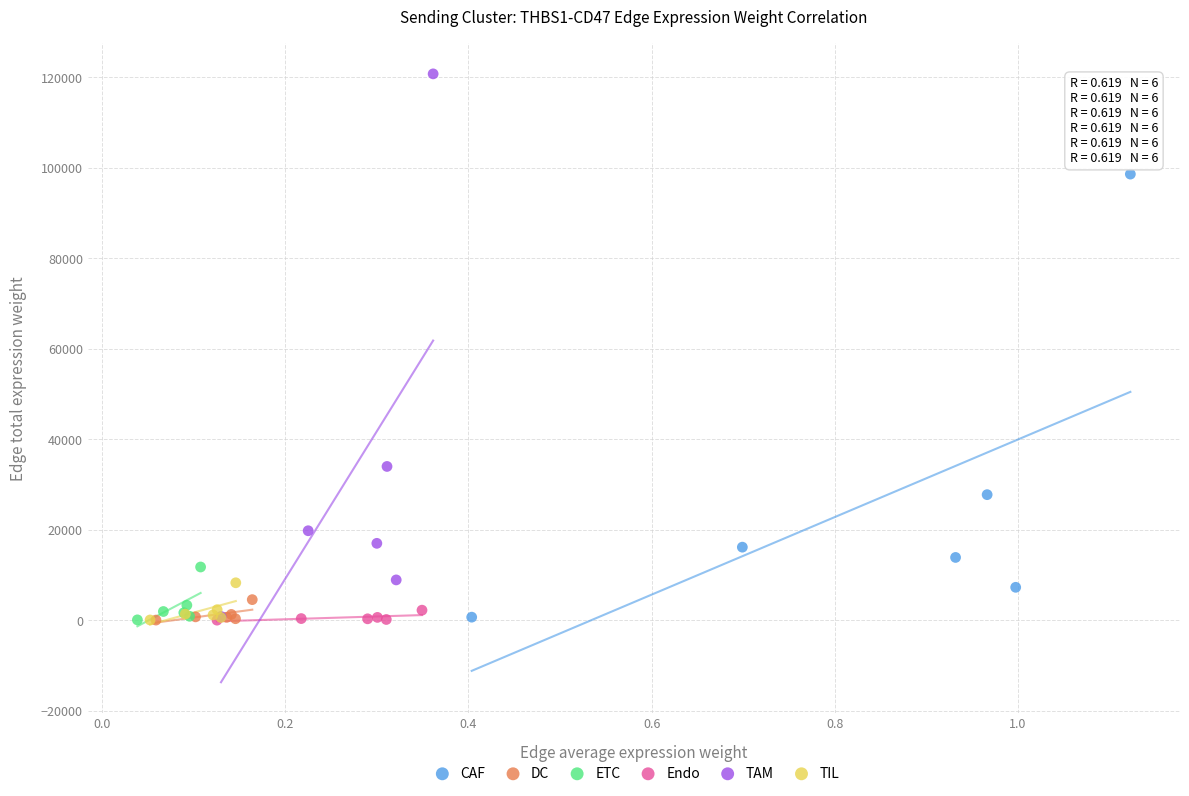

Which series reaches the maximum Y coordinate?

TAM